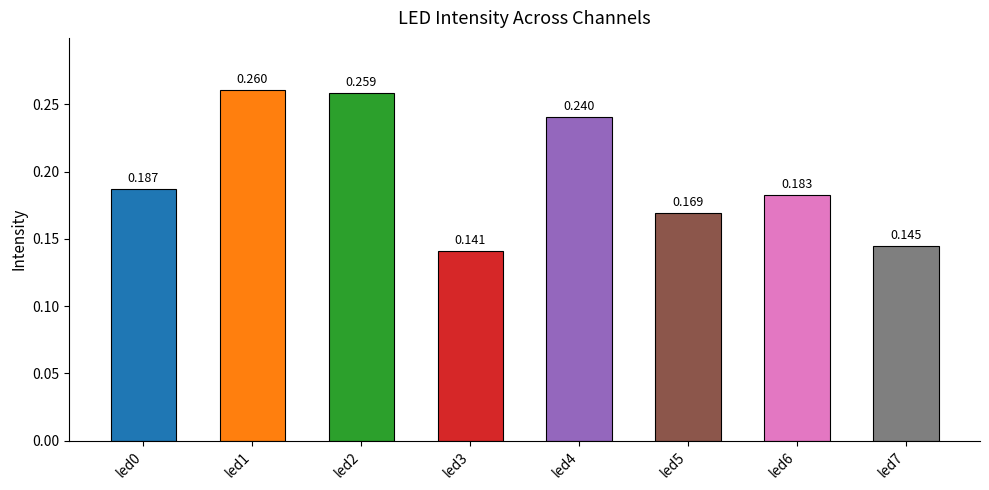

Reading right to left, transcribe all the data shown in this chart.

led7=0.1	led6=0.2	led5=0.2	led4=0.2	led3=0.1	led2=0.3	led1=0.3	led0=0.2